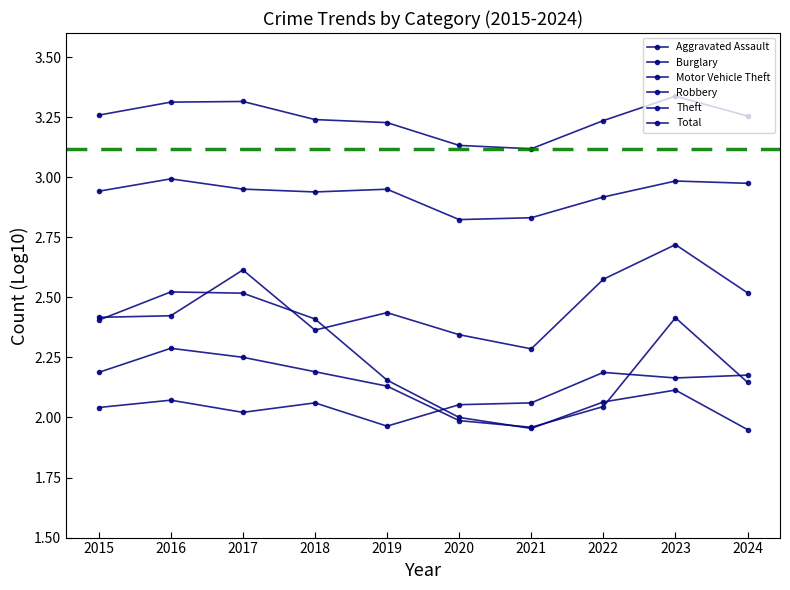

How many lines are shown in the chart?

6